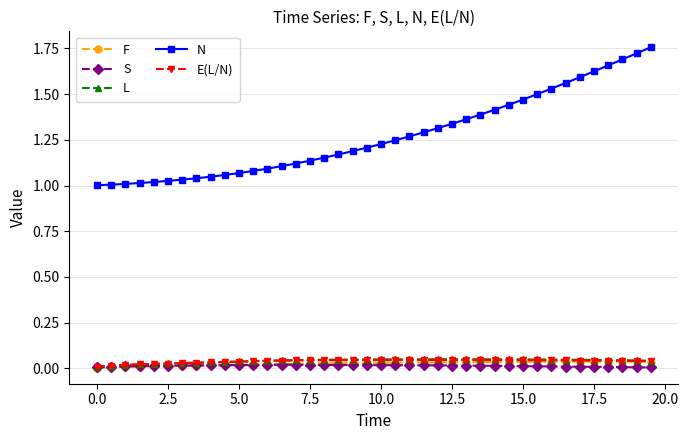

True or false: N and L cross at least once.

False